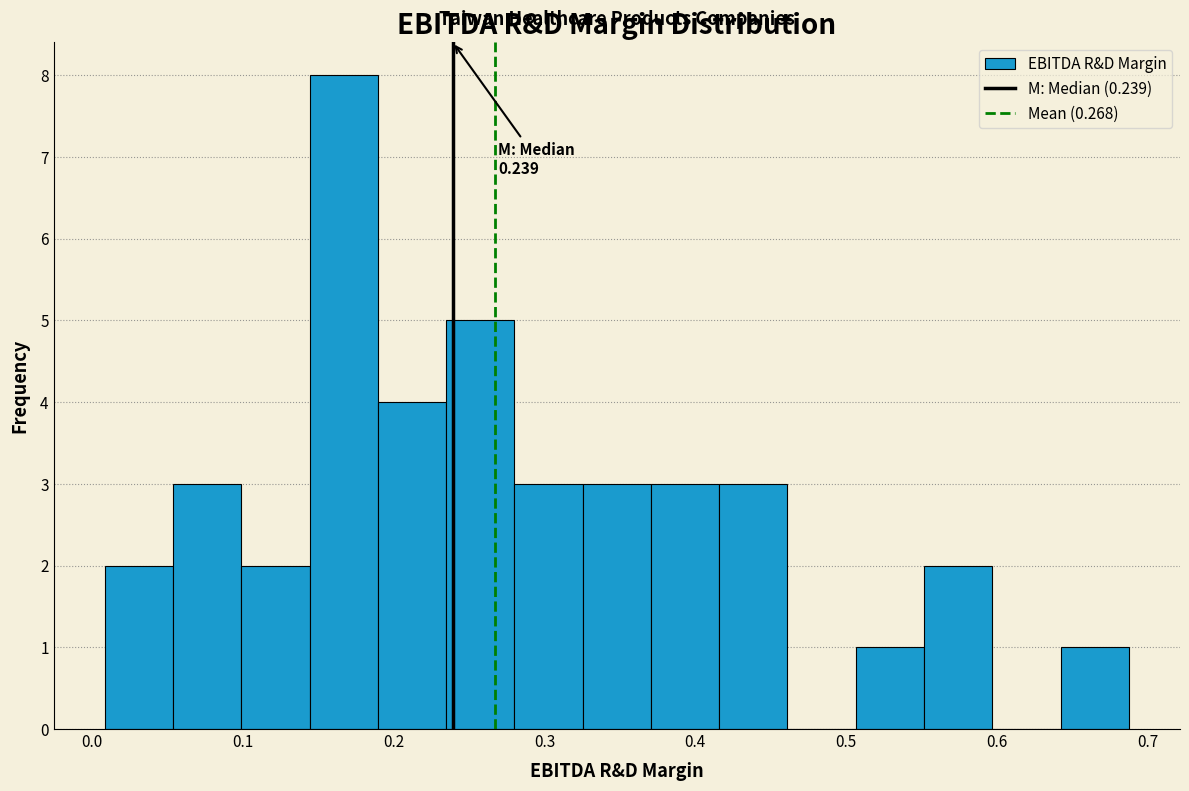

Which range on the x-axis has the tallest bar?

0.14 to 0.19